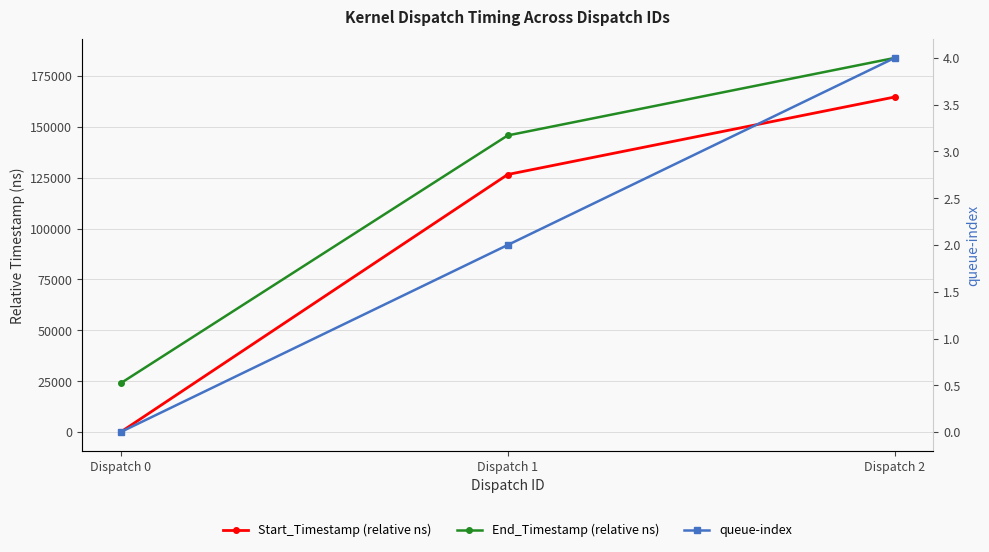

What is the average value of the End_Timestamp (relative ns) series?

117867